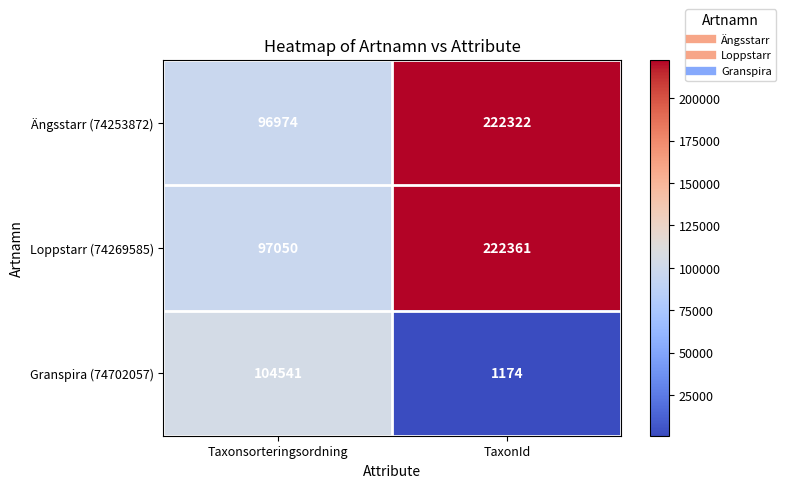

Reading right to left, extract all data points from this chart.

Ängsstarr (74253872): TaxonId=222322	Taxonsorteringsordning=96974
Loppstarr (74269585): TaxonId=222361	Taxonsorteringsordning=97050
Granspira (74702057): TaxonId=1174	Taxonsorteringsordning=104541